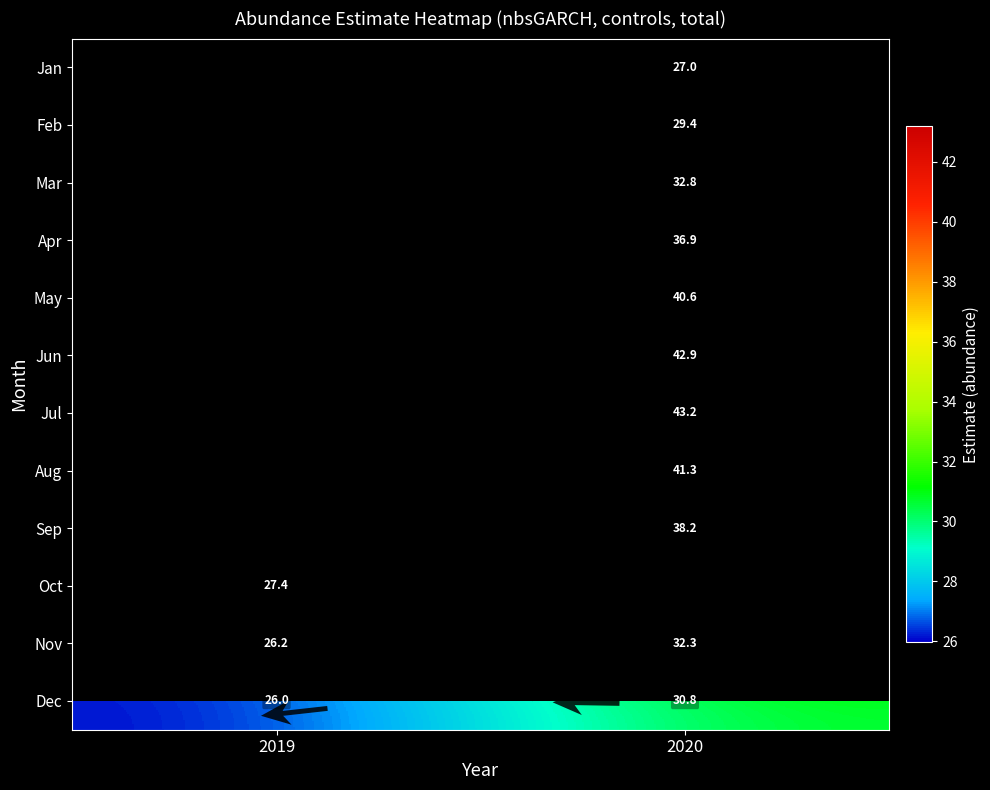

At 2019, list the series in order from smallest to largest.

Dec, Nov, Jan, Feb, Mar, Apr, May, Jun, Jul, Aug, Sep, Oct